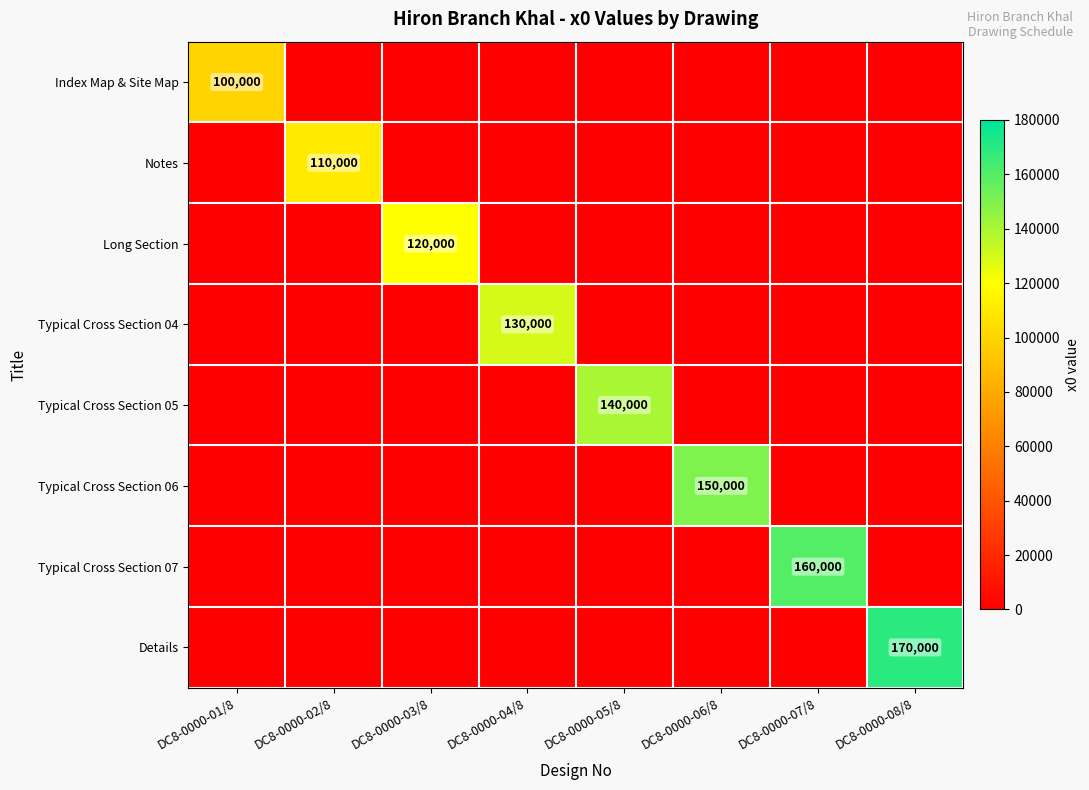

True or false: Notes has a value of 110000 at DC8-0000-02/8.

True